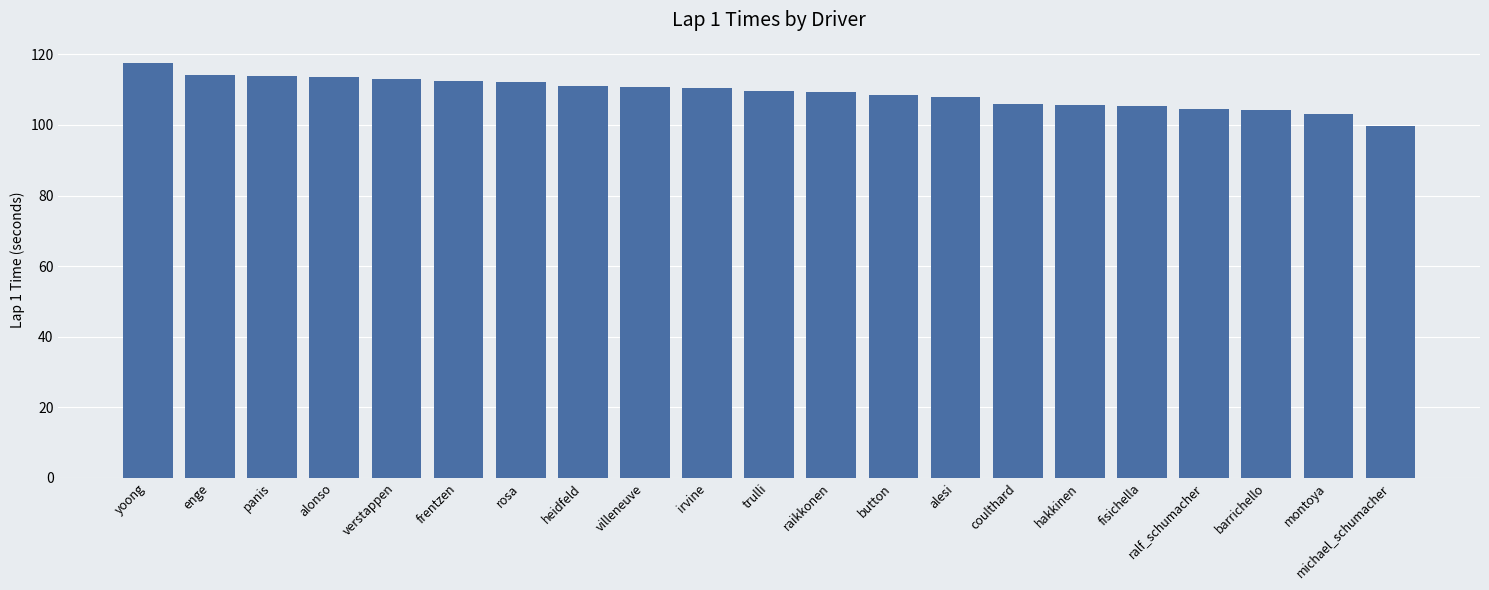

What is the average value?

109.2